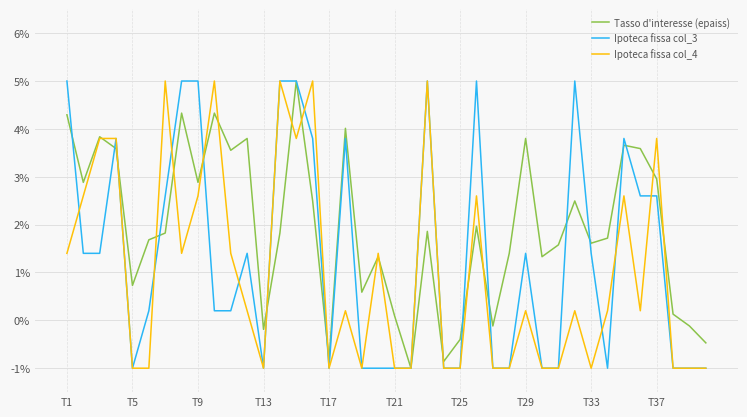

Which series has the largest total across all categories?

Tasso d'interesse (epaiss)